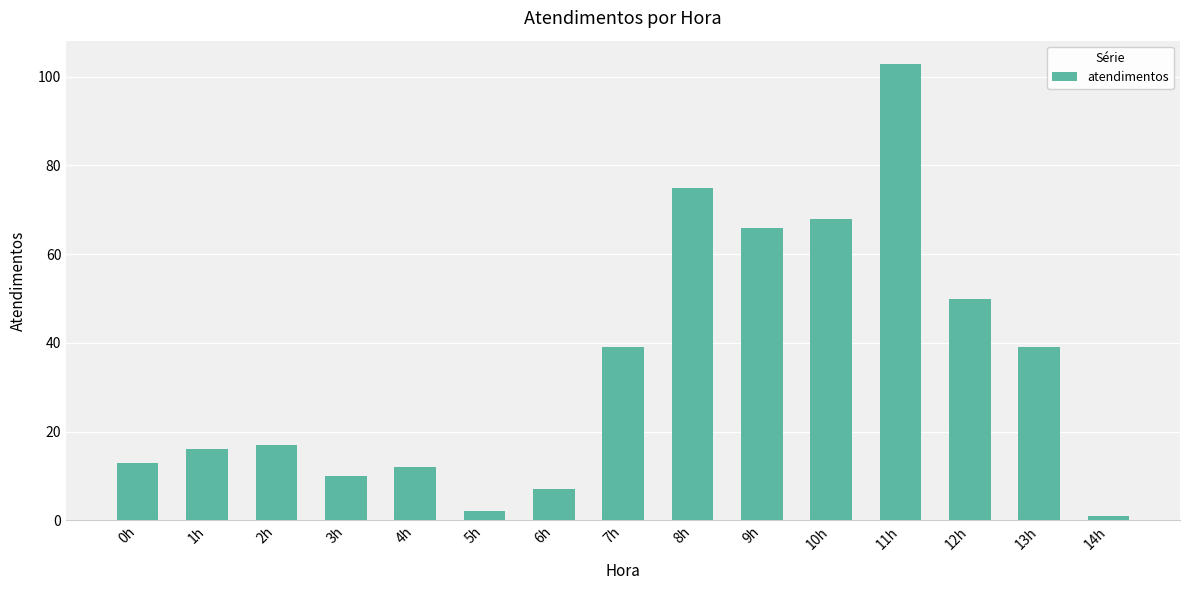

What is the sum of all values?

518